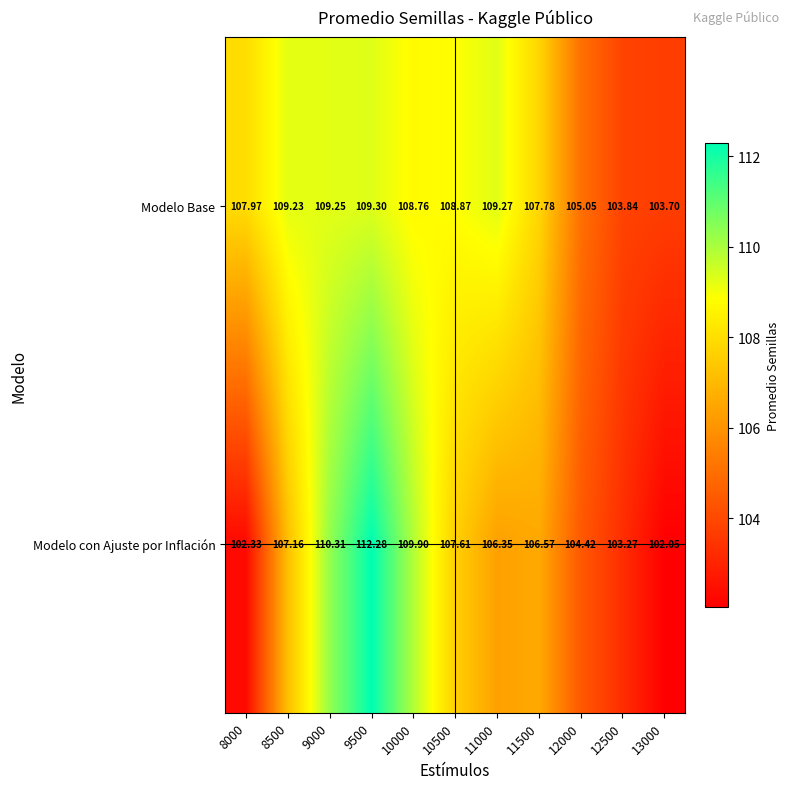

Rank the series by their average value, from highest to lowest.

Modelo Base, Modelo con Ajuste por Inflación